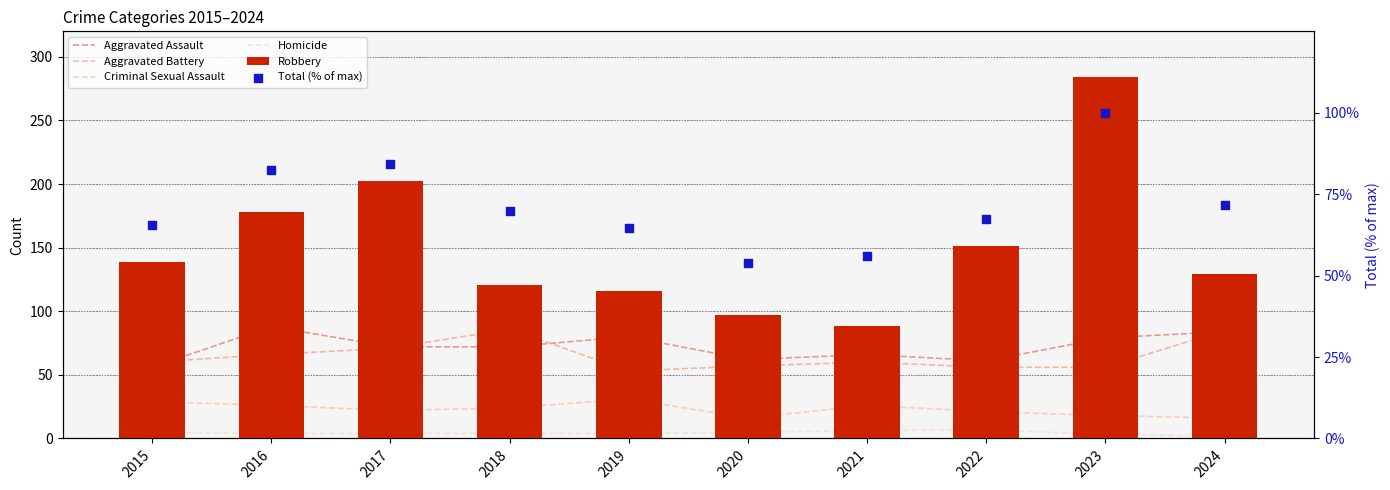

At how many categories does at least one series exceed 149?

4